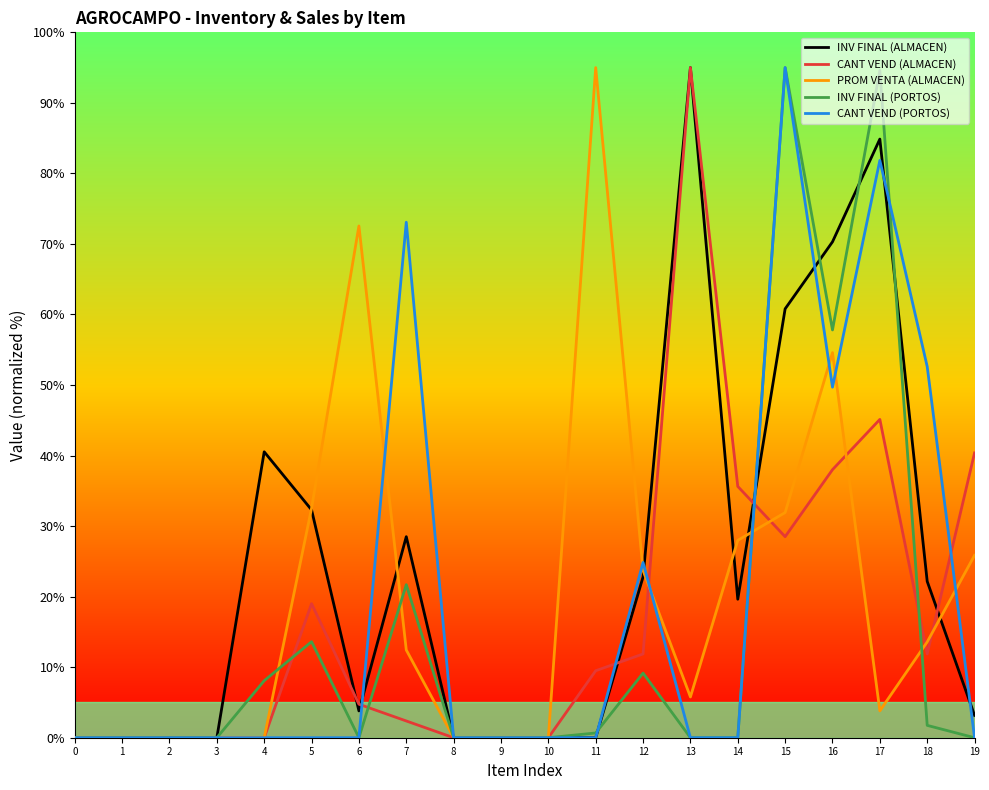

Between 4 and 9, which series saw the biggest shift?

INV FINAL (ALMACEN)